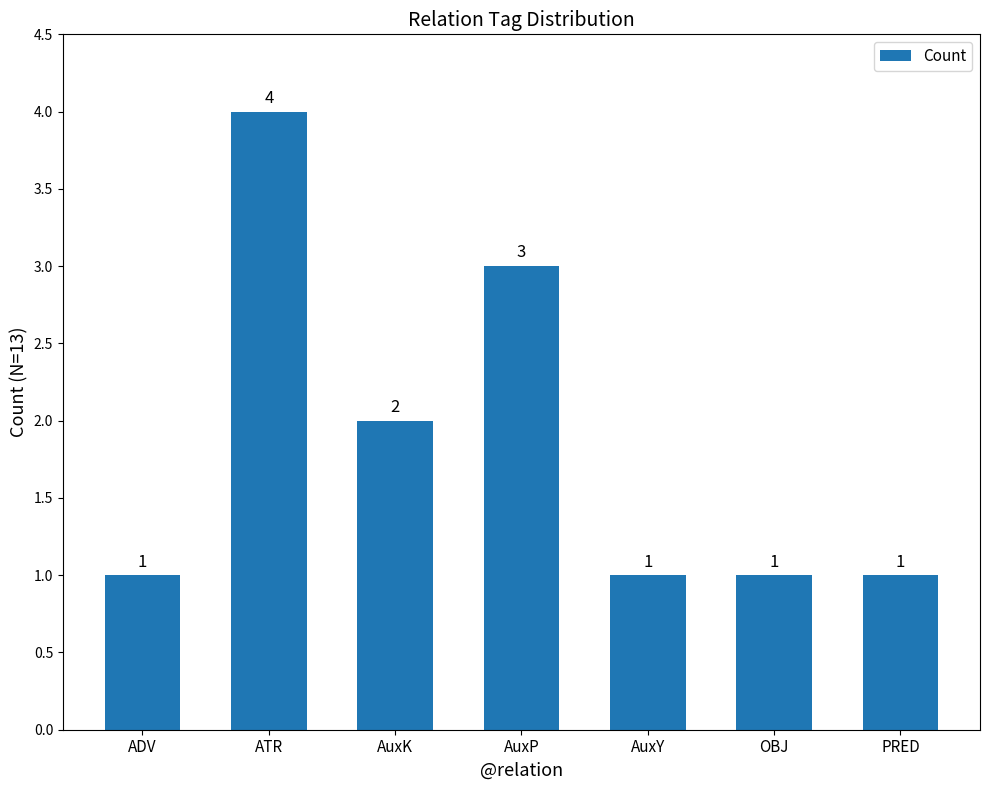

How many values are between 1 and 3?

6